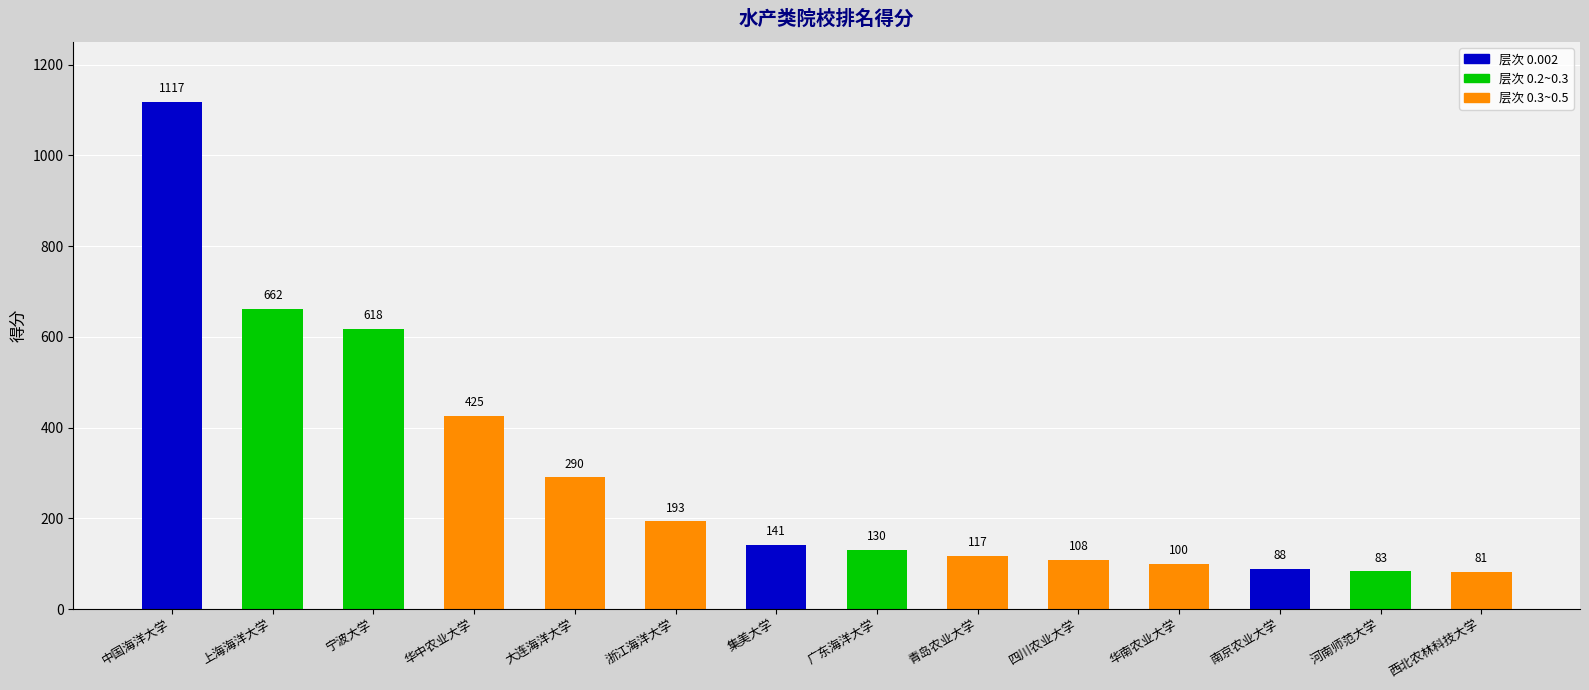

List the labels in order of value, largest first.

中国海洋大学, 上海海洋大学, 宁波大学, 华中农业大学, 大连海洋大学, 浙江海洋大学, 集美大学, 广东海洋大学, 青岛农业大学, 四川农业大学, 华南农业大学, 南京农业大学, 河南师范大学, 西北农林科技大学